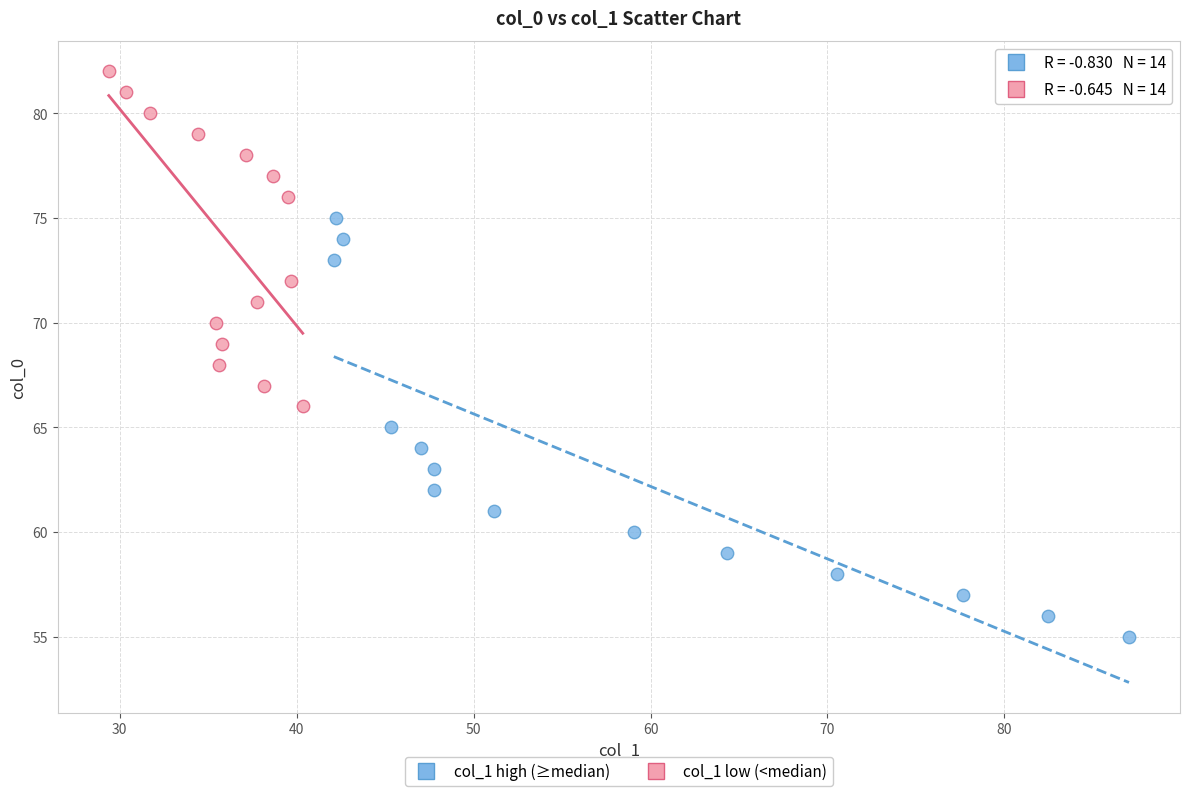

Which series reaches the minimum Y coordinate?

col_1 high (≥median)